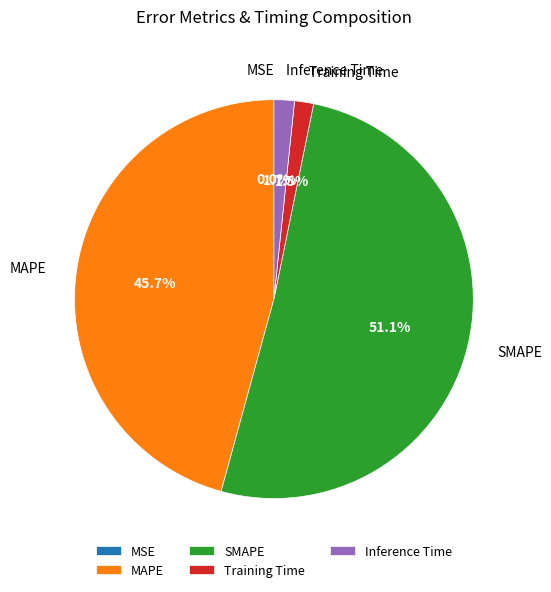

What percentage is NOT represented by Training Time?

98.5%